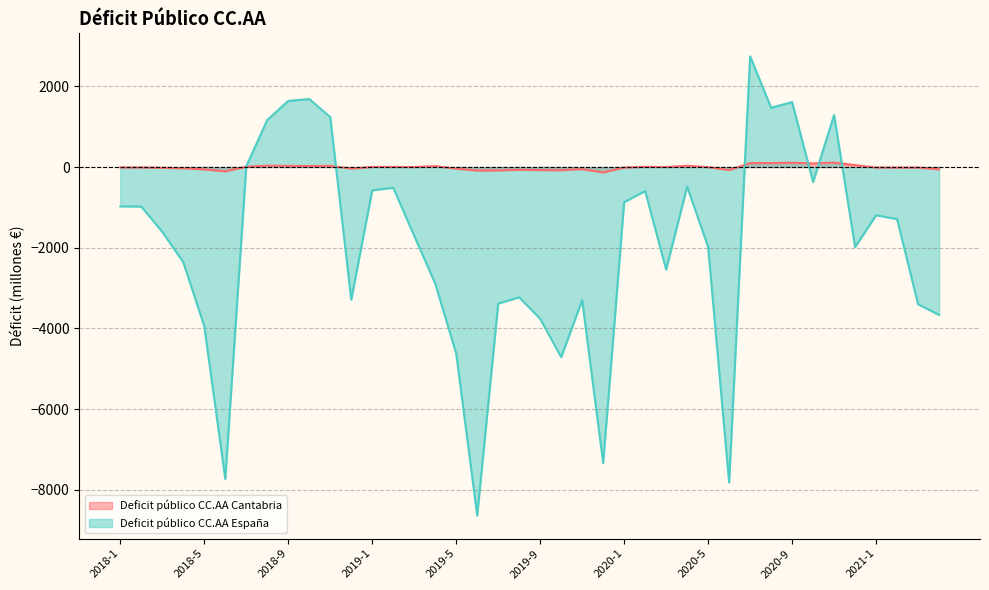

At how many categories does at least one series exceed 1706?

1